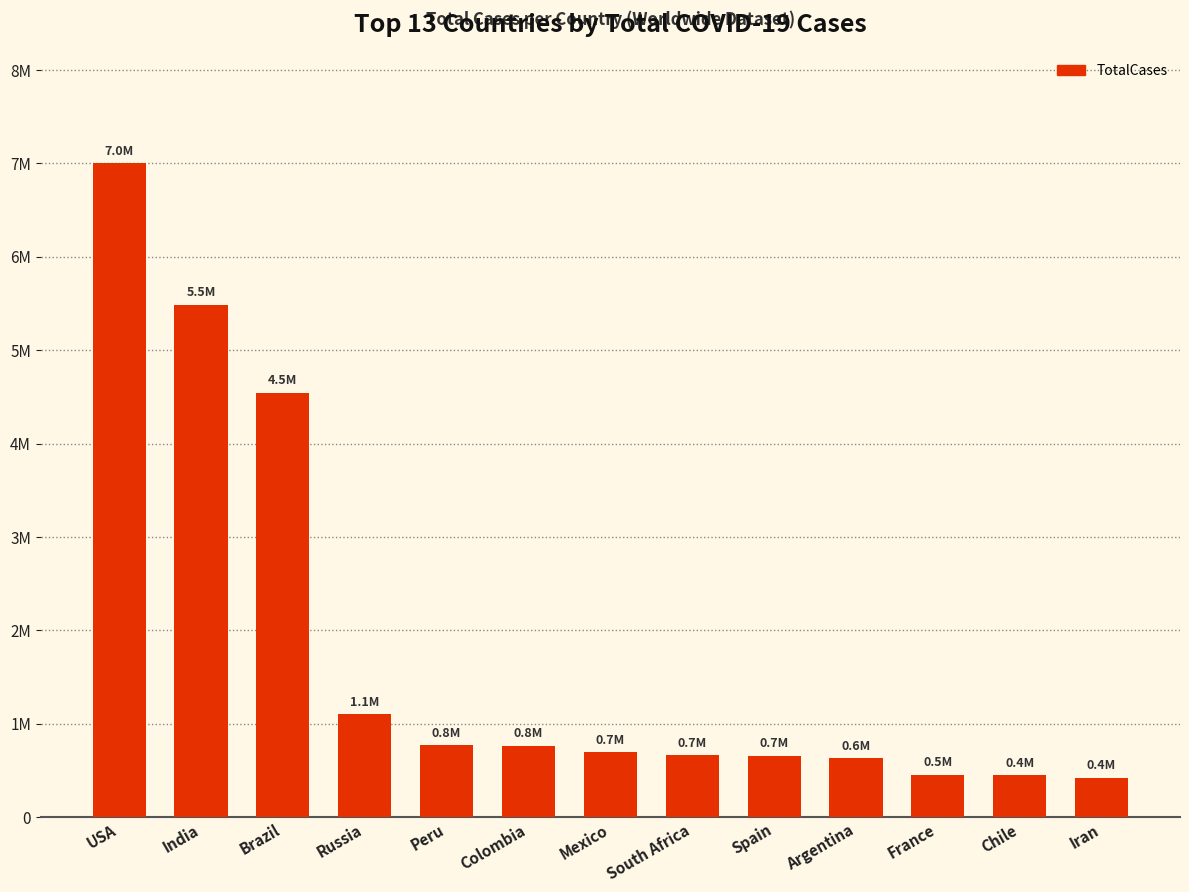

List the labels in order of value, largest first.

USA, India, Brazil, Russia, Peru, Colombia, Mexico, South Africa, Spain, Argentina, France, Chile, Iran